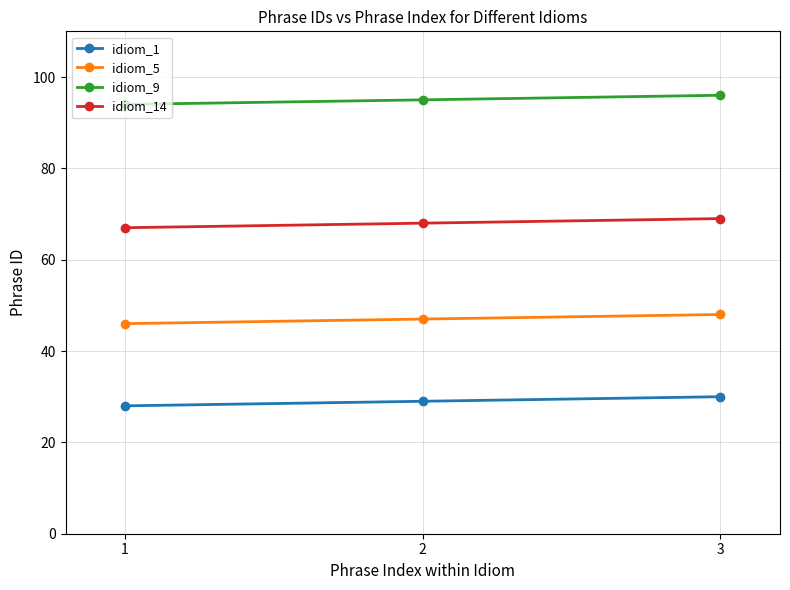

What are all the series names shown in the legend?

idiom_1, idiom_5, idiom_9, idiom_14